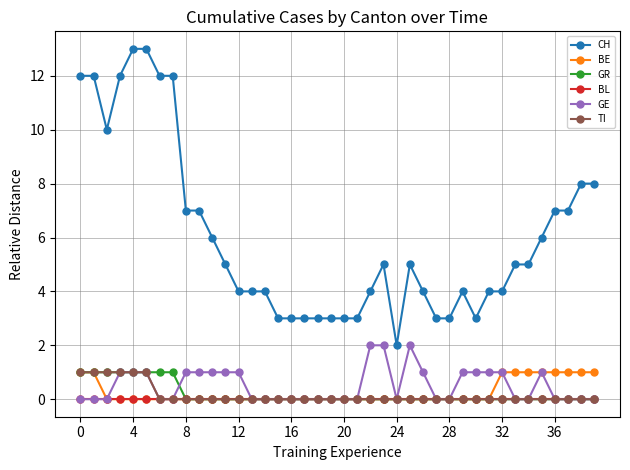

Which series has the largest total across all categories?

CH